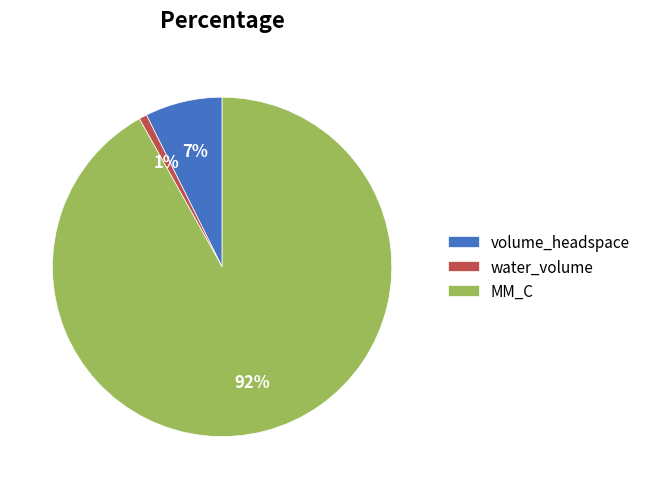

Do volume_headspace and water_volume together represent more than half of the pie?

No